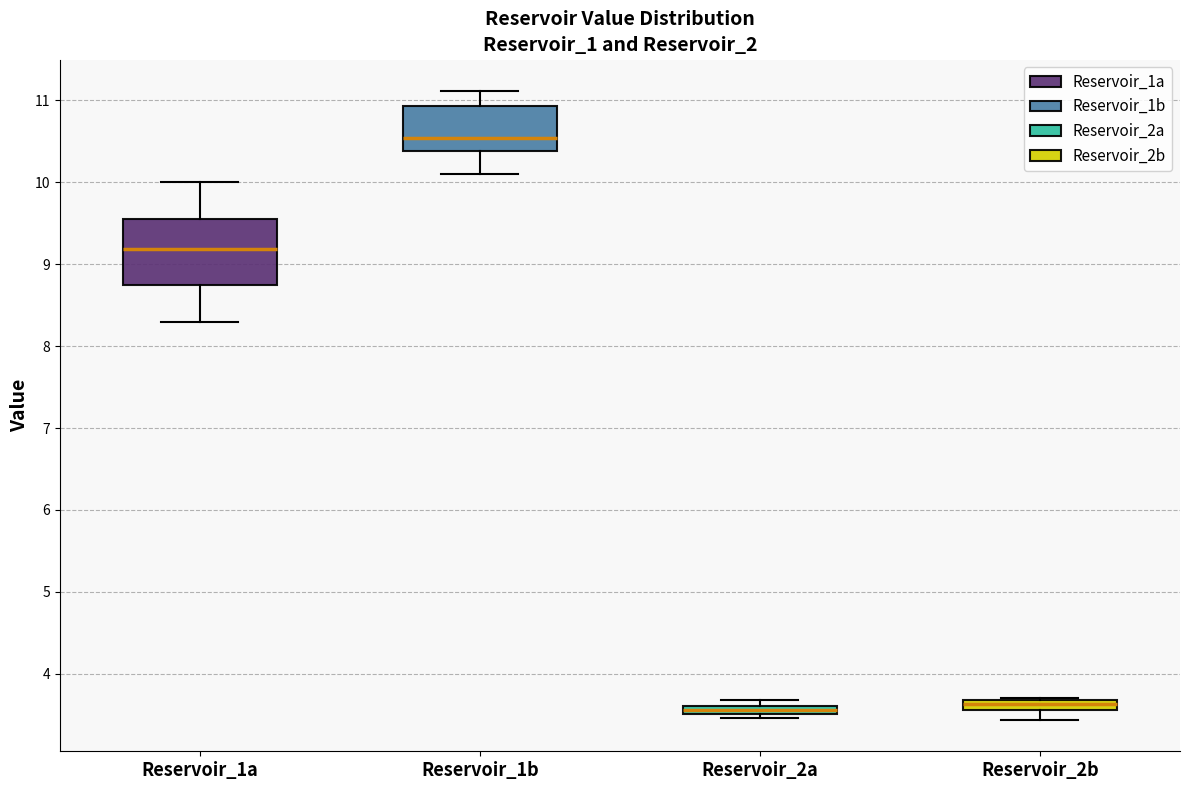

Where is the upper edge of the box for Reservoir_2b on the y-axis? The values are not printed on the chart, so give them approximately, as read against the axis.

3.7